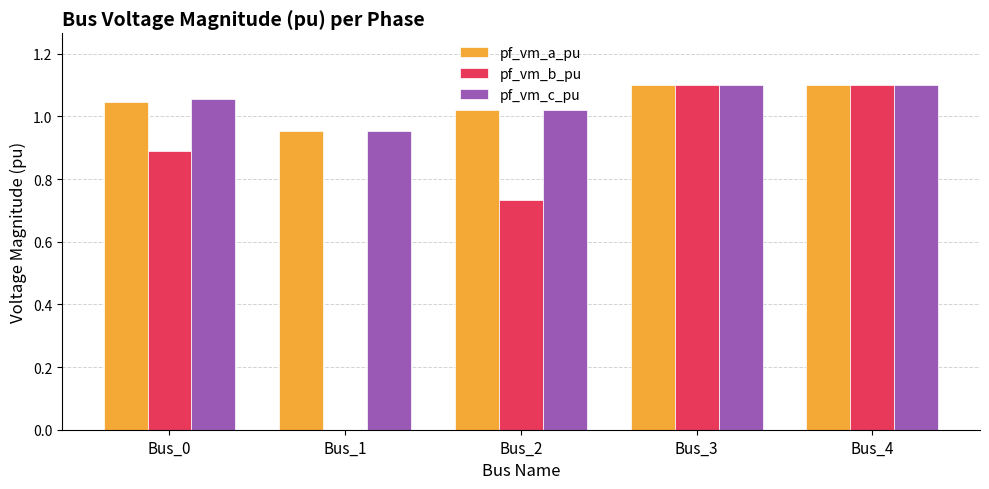

Count the number of data series in this chart.

3